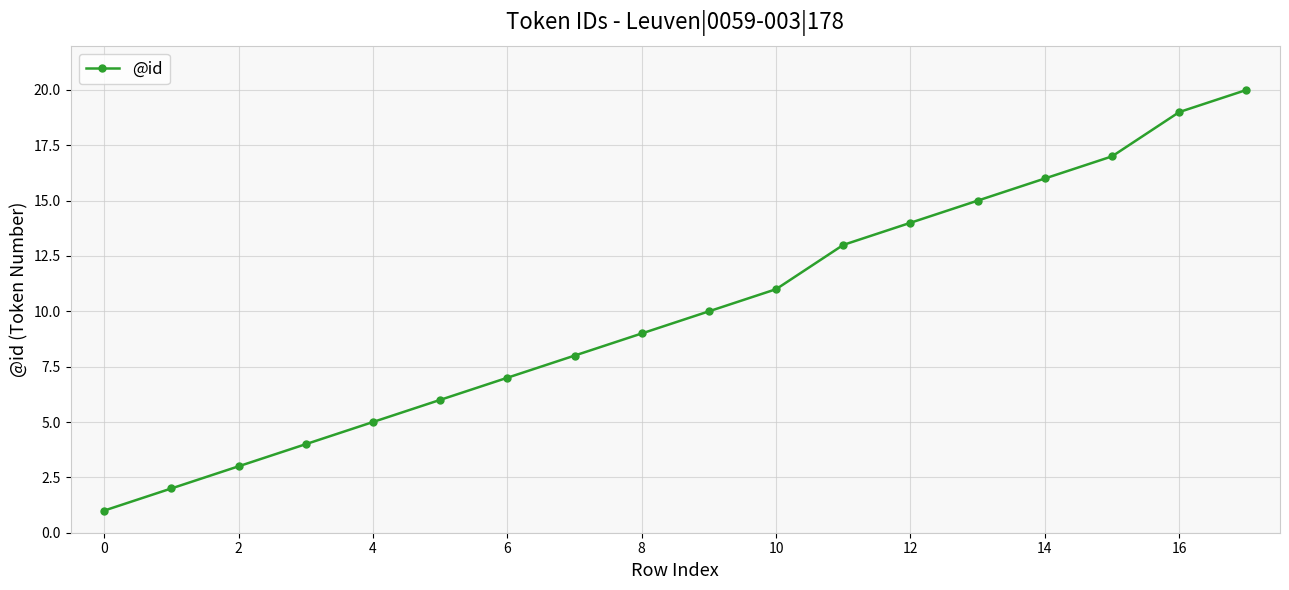

True or false: the data has more than 1 interior local peaks.

False